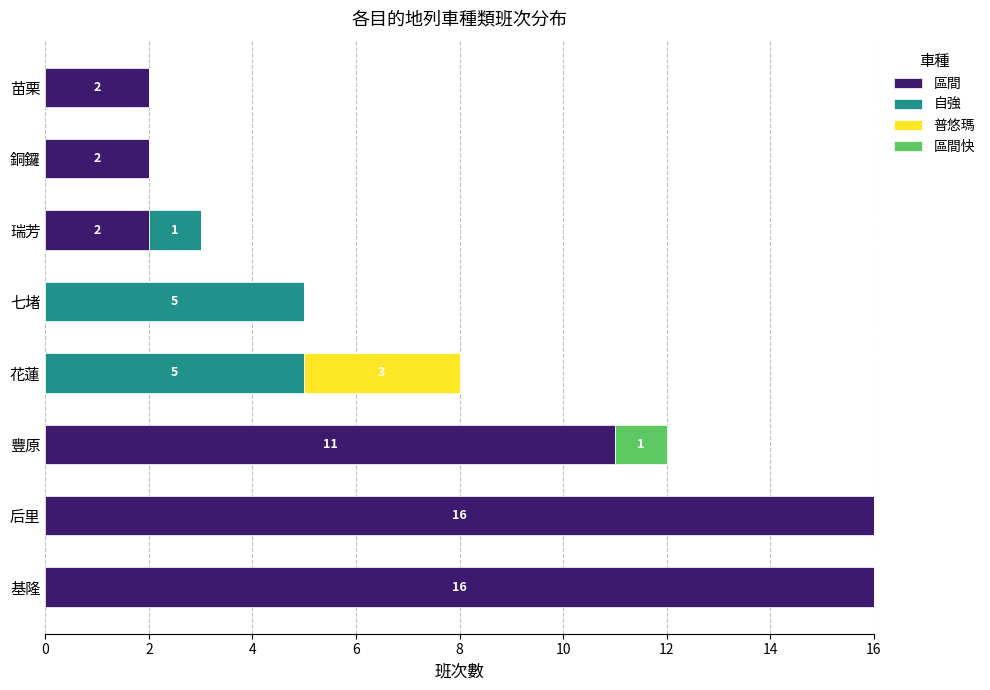

At which label is 區間 closest to 8?

豐原